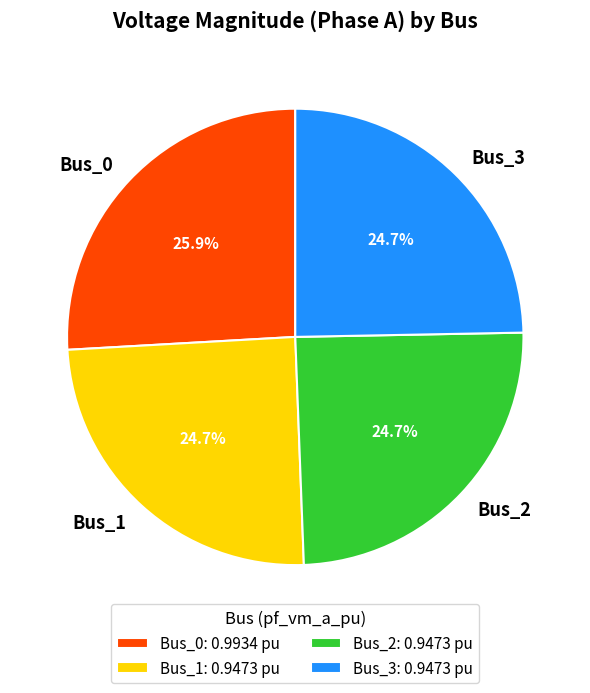

To the nearest percent, what percentage of the pie is Bus_0?

26%